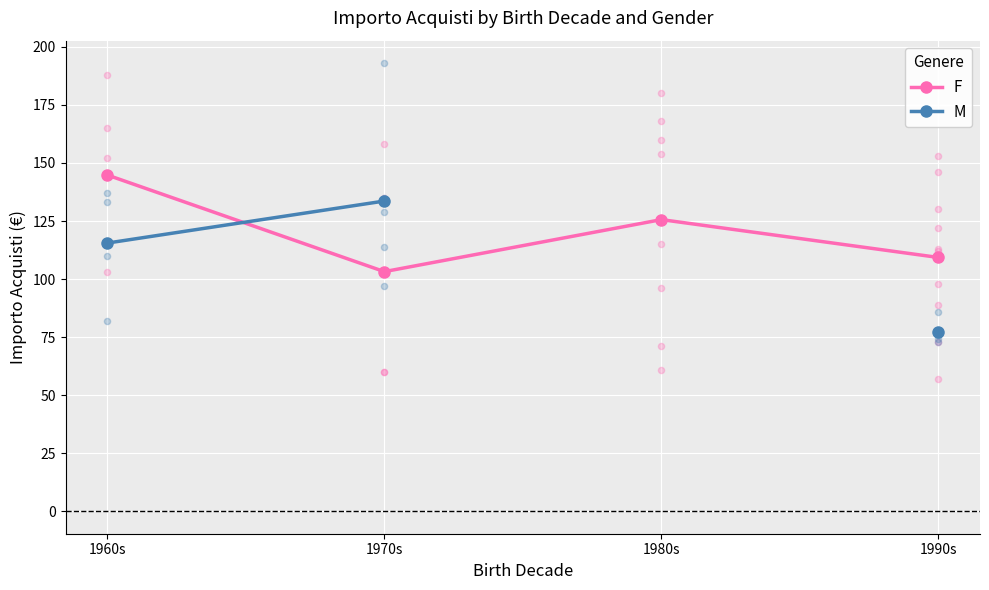

At which category is the sum across all series the highest?

1960s